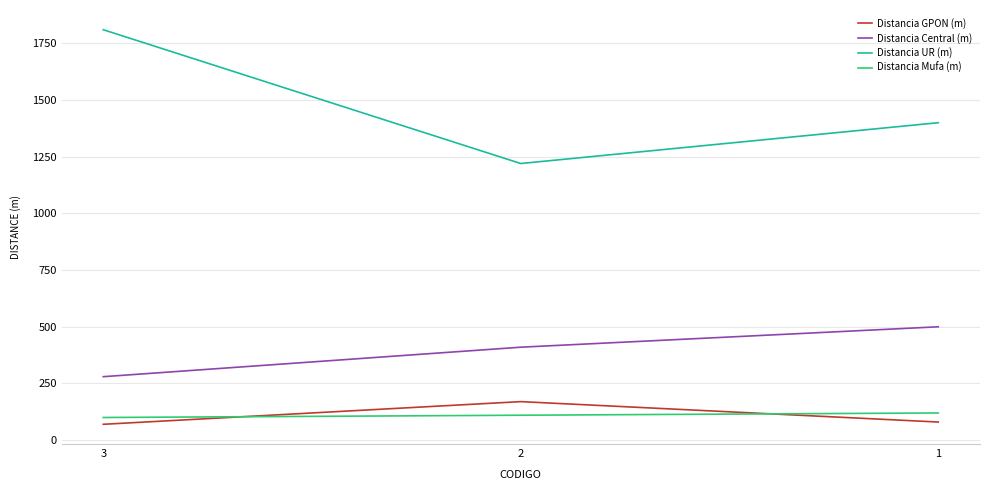

Which series has the largest total across all categories?

Distancia UR (m)